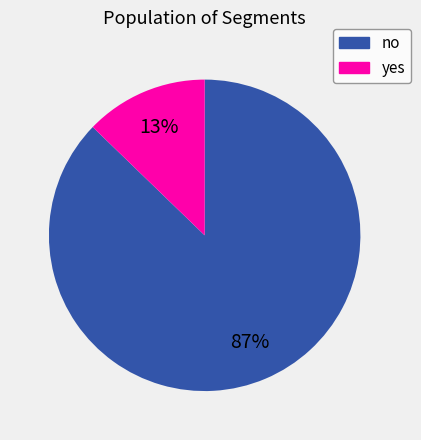

To the nearest percent, what is the combined percentage of no and yes?

100%